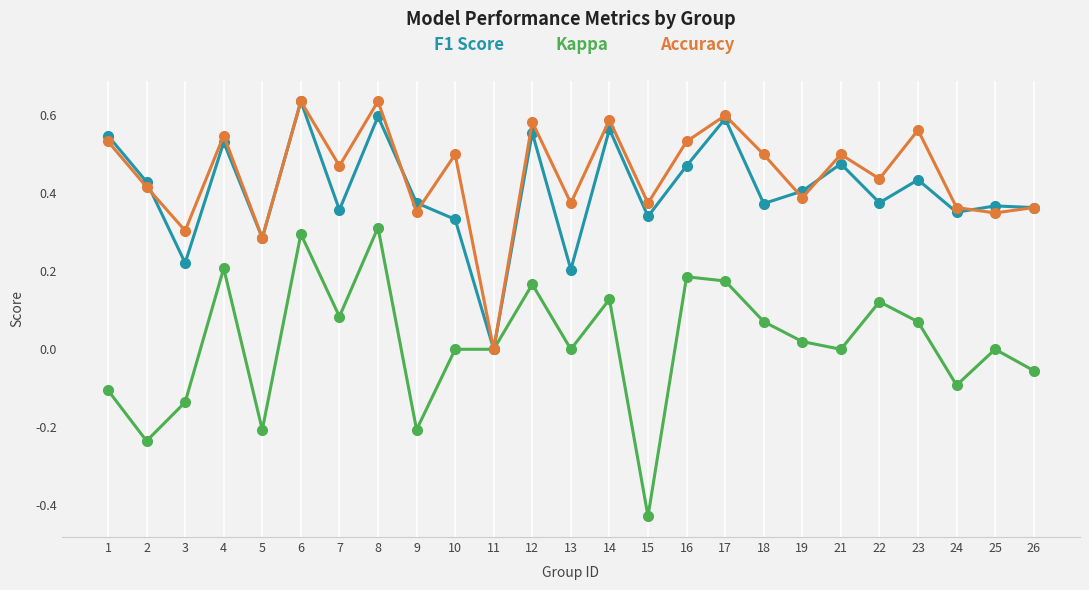

At which label does Accuracy reach its minimum?

11